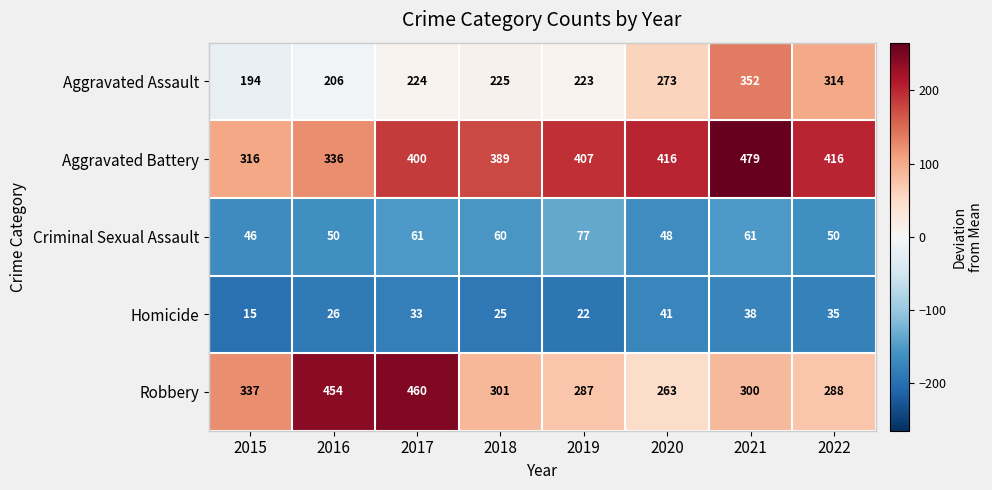

Read the Criminal Sexual Assault value at 2022, to the nearest 10.

50